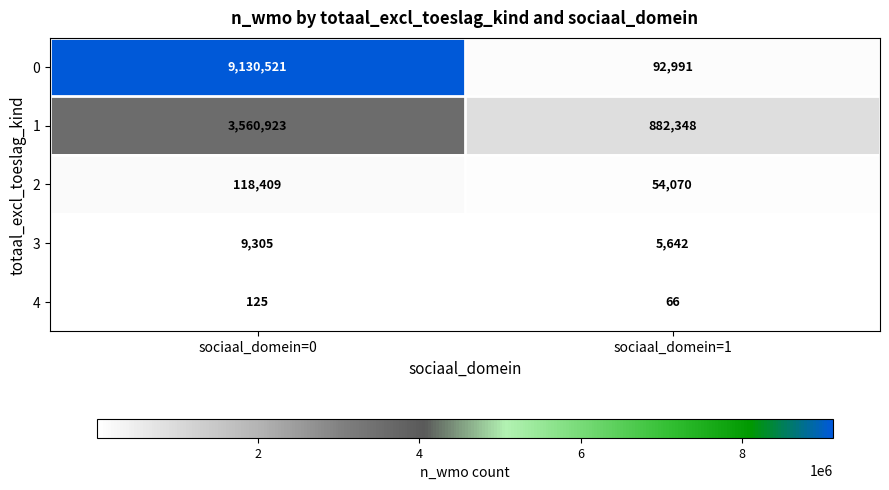

Is it true that 4 equals 125 at sociaal_domein=0?

True